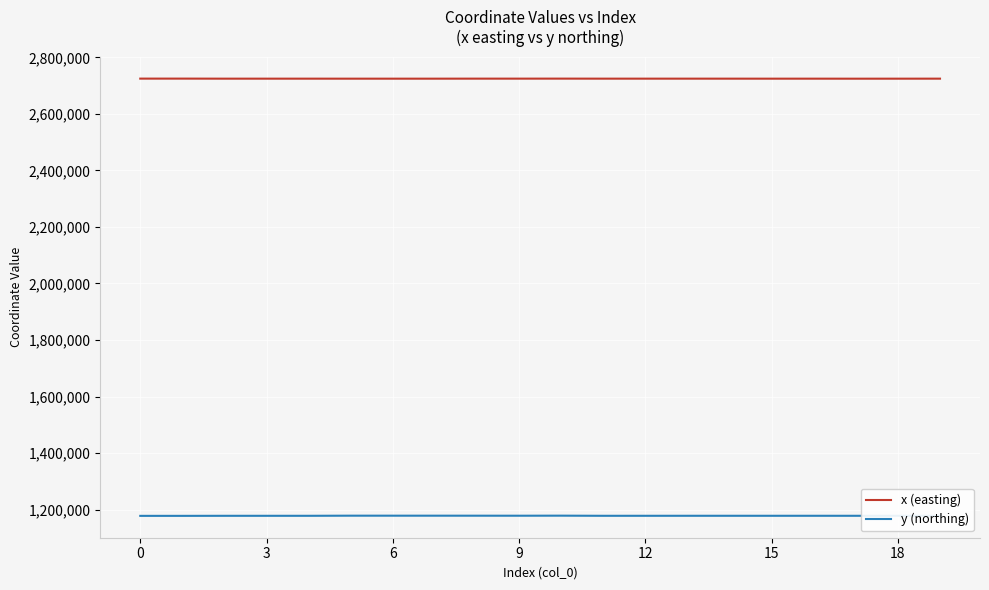

True or false: x (easting) and y (northing) intersect in this chart.

False